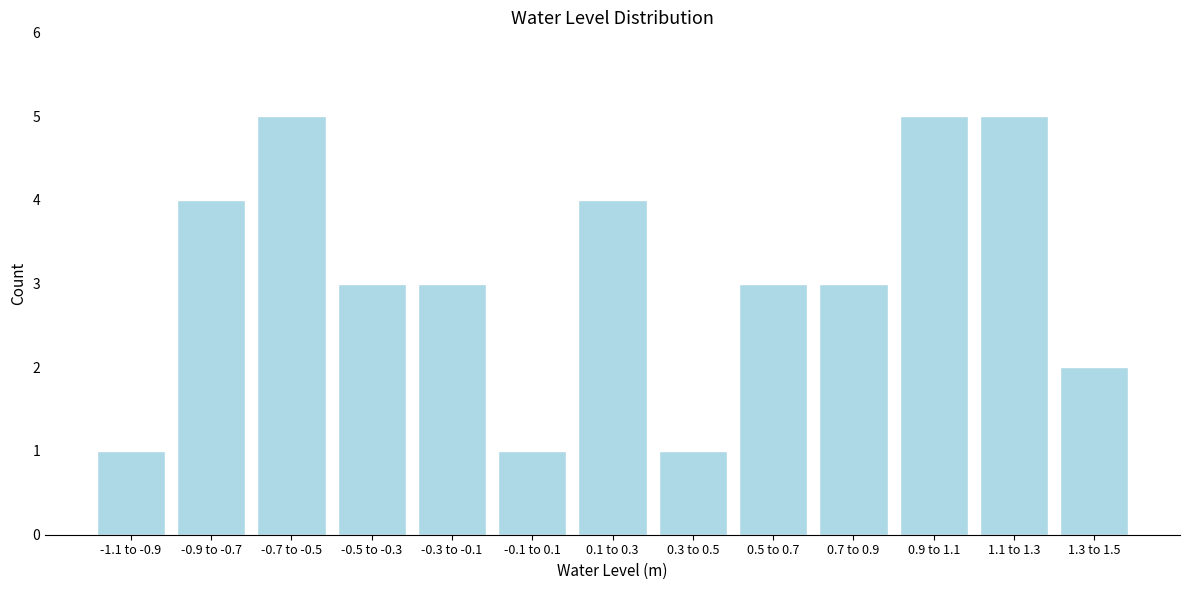

Reading left to right, transcribe all the data shown in this chart.

1	4	5	3	3	1	4	1	3	3	5	5	2